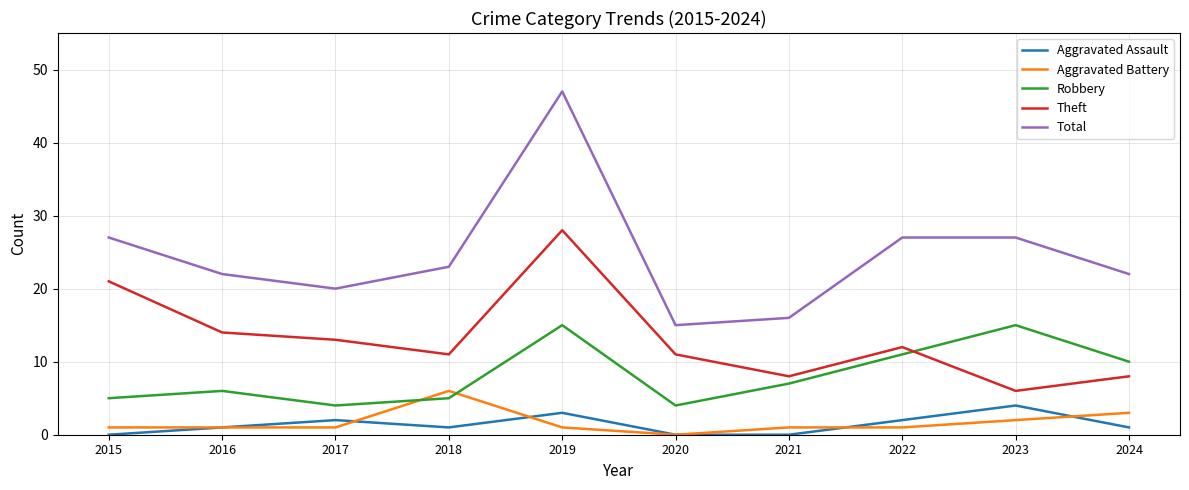

What is the sum of all Aggravated Assault values?

14